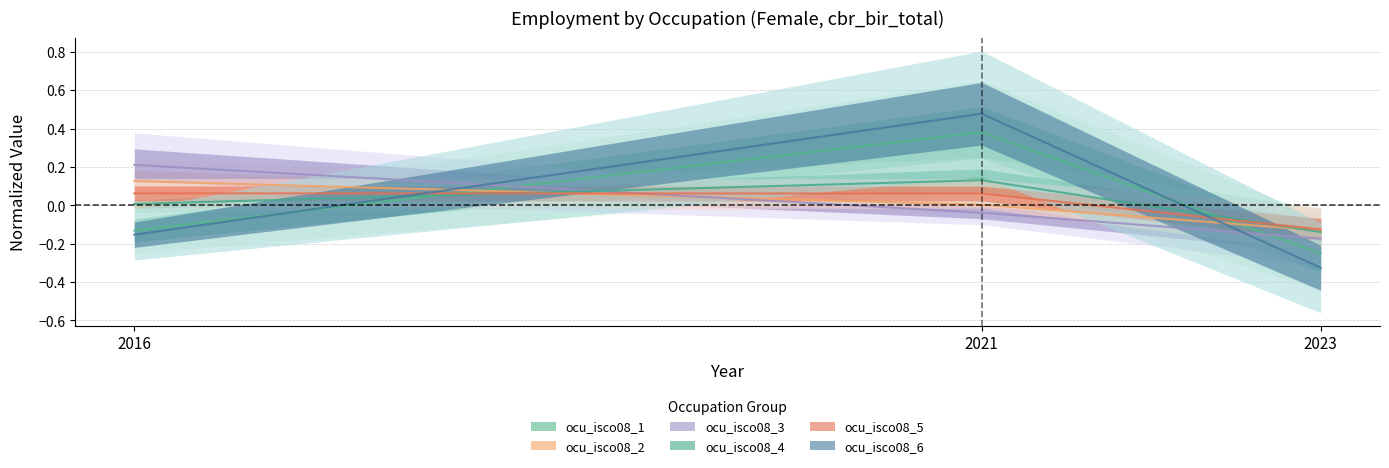

At which category is the sum across all series the highest?

2021